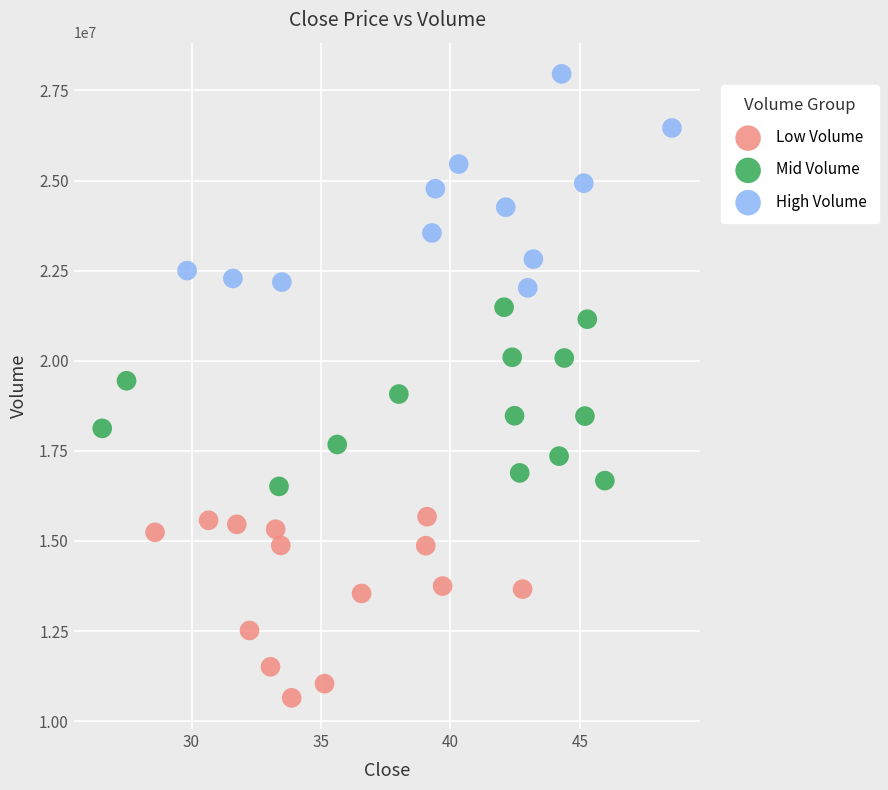

What are all the series names shown in the legend?

Low Volume, Mid Volume, High Volume